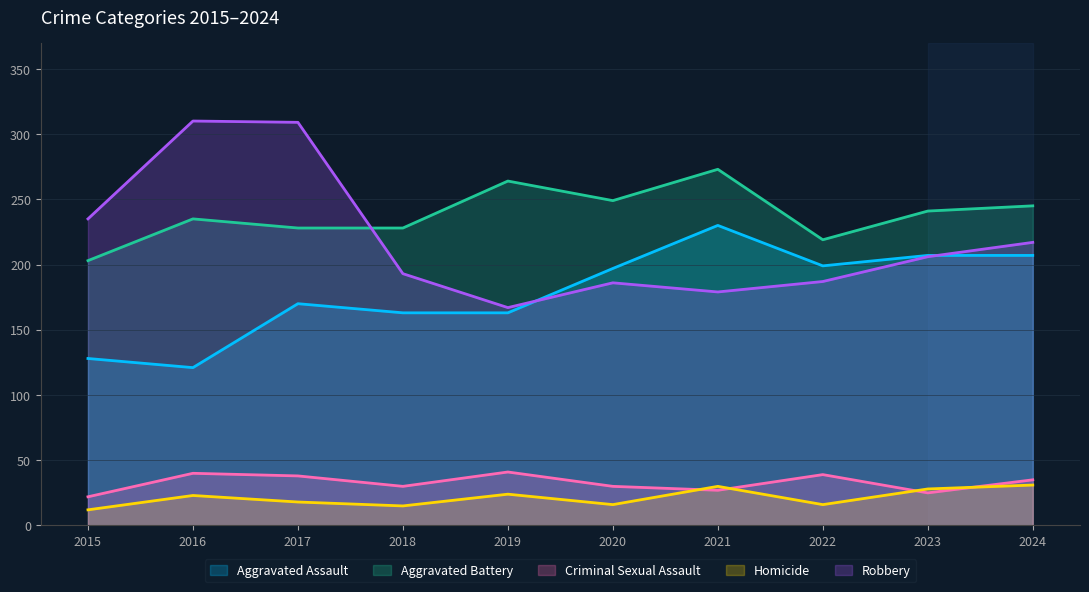

Reading left to right, what are all the values shown in this chart?

Aggravated Assault: 2015=128	2016=121	2017=170	2018=163	2019=163	2020=197	2021=230	2022=199	2023=207	2024=207
Aggravated Battery: 2015=203	2016=235	2017=228	2018=228	2019=264	2020=249	2021=273	2022=219	2023=241	2024=245
Criminal Sexual Assault: 2015=22	2016=40	2017=38	2018=30	2019=41	2020=30	2021=27	2022=39	2023=25	2024=35
Homicide: 2015=12	2016=23	2017=18	2018=15	2019=24	2020=16	2021=30	2022=16	2023=28	2024=31
Robbery: 2015=235	2016=310	2017=309	2018=193	2019=167	2020=186	2021=179	2022=187	2023=206	2024=217